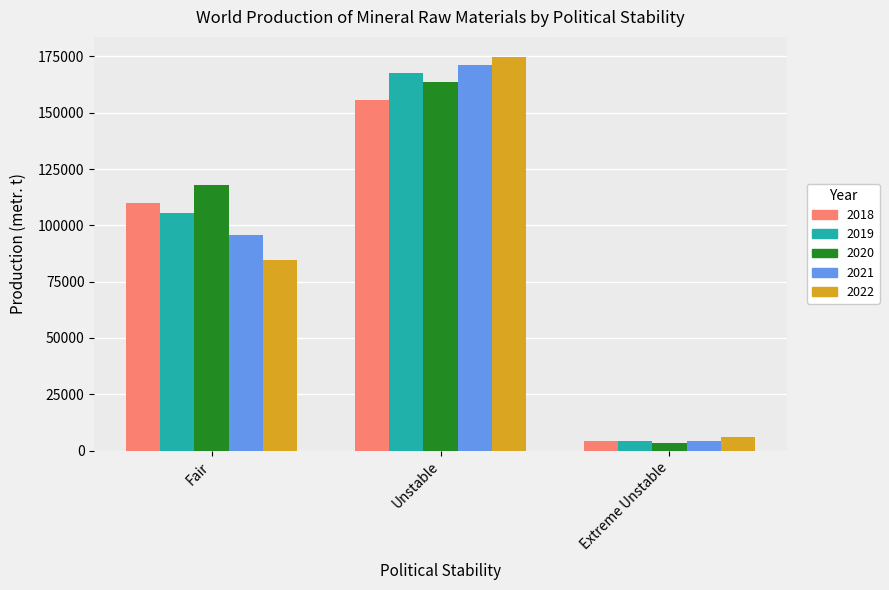

Reading left to right, extract all data points from this chart.

2018: 110098	155862	4140
2019: 105501	167519	4160
2020: 117762	163592	3536
2021: 95782	171206	4150
2022: 84520	174960	5980